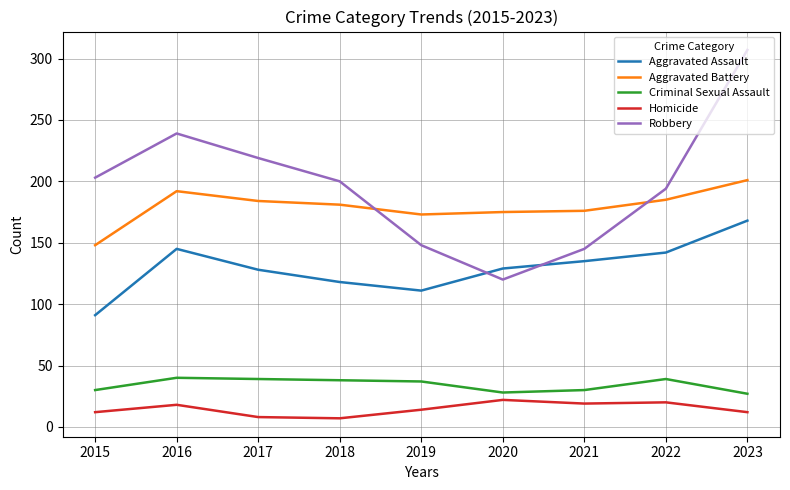

True or false: Aggravated Assault and Criminal Sexual Assault cross at least once.

False